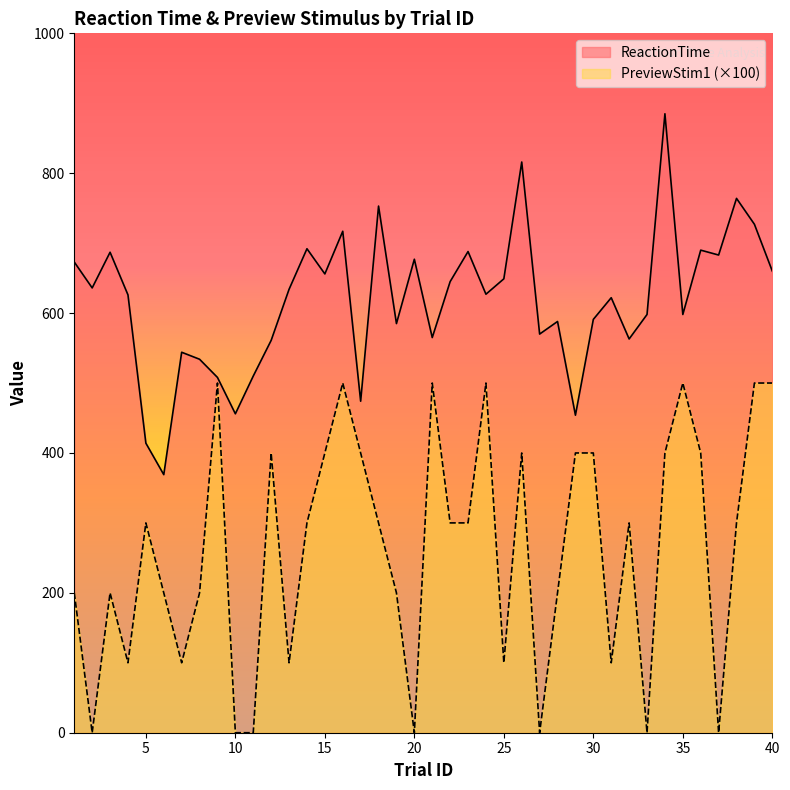

What is the average value of the PreviewStim1 series?

262